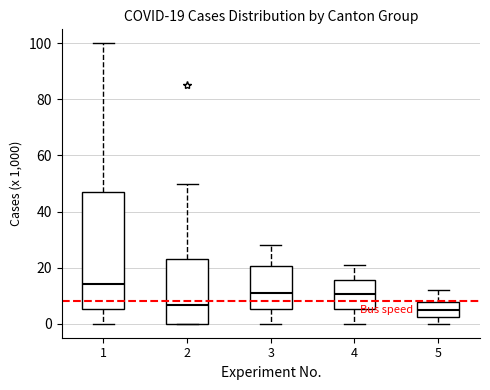

Which box is the tallest, from its lower edge to its upper edge?

1